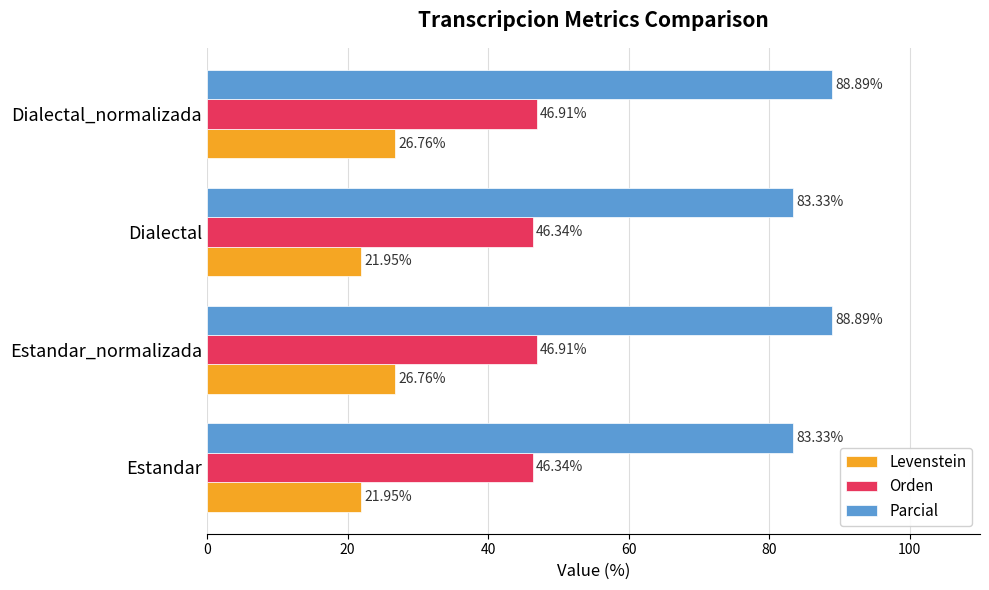

What is the total value across all series at Estandar?

151.6